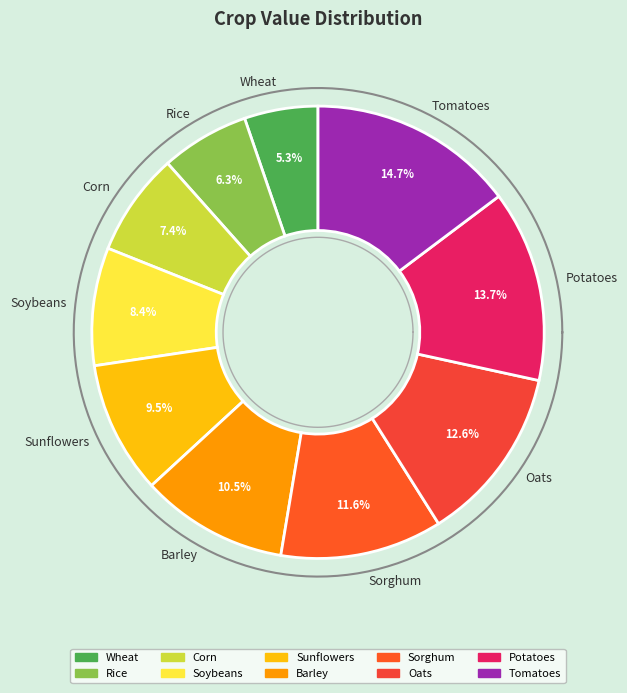

Does Sunflowers account for over 50% of the chart?

No